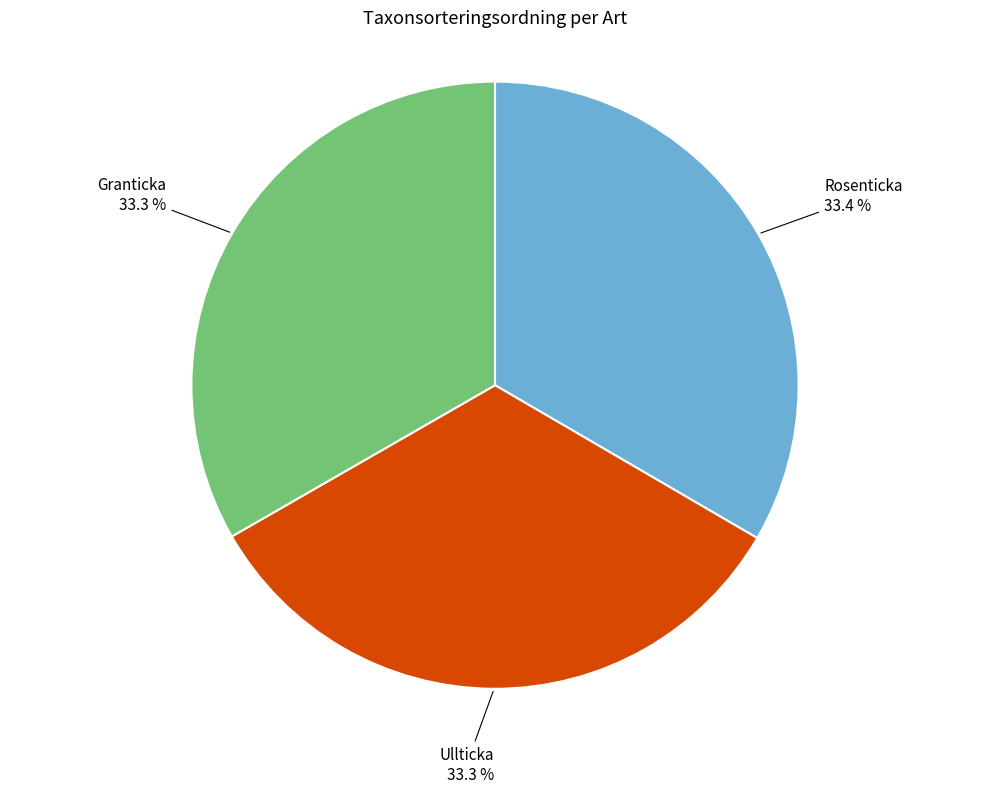

Does any single category account for the majority?

No